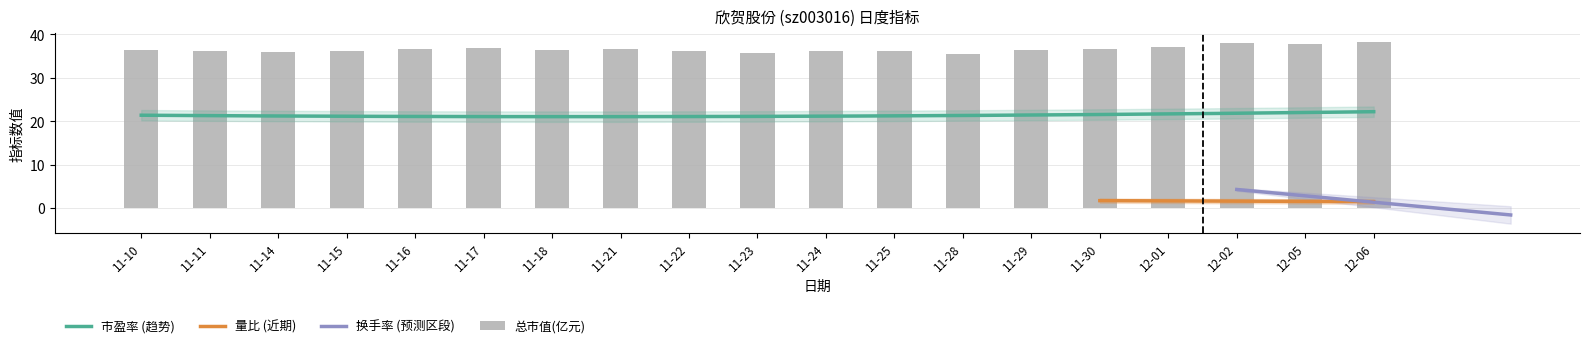

What is the value of the 总市值(亿元) bar at the 17th from the left?

38.0